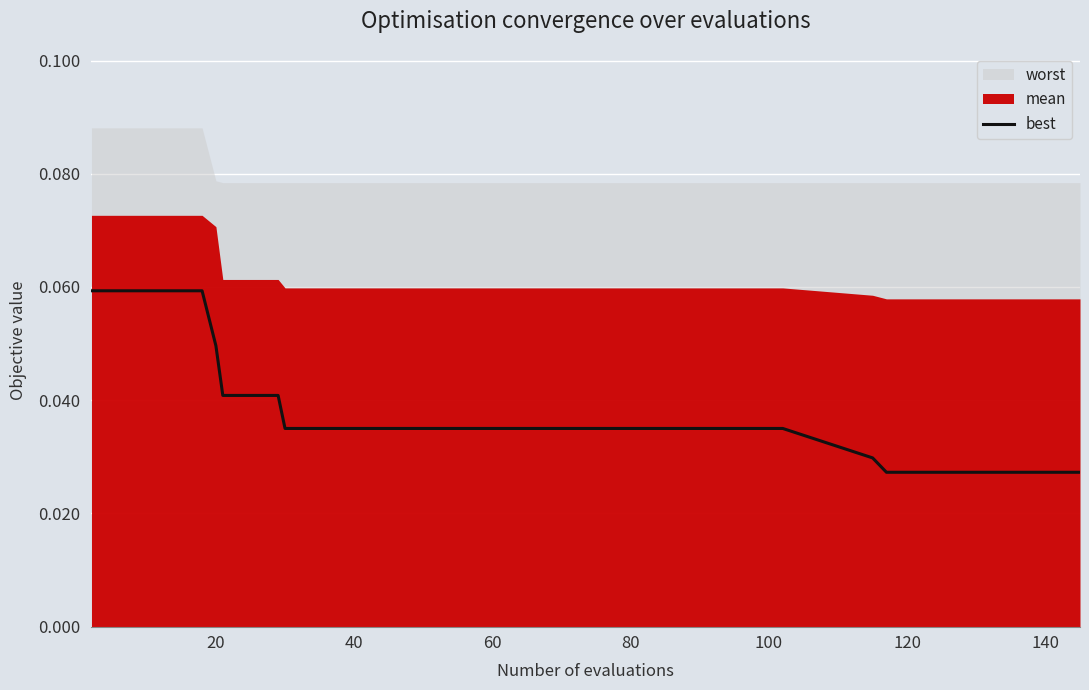

True or false: there are more than 2 points higher than both neighbors.

False